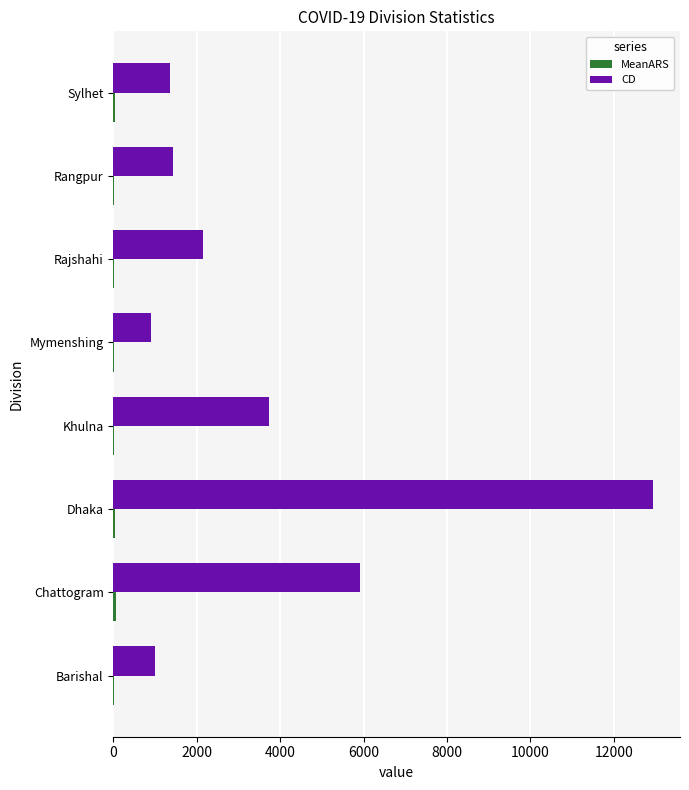

What is the sum of all CD values?

29439.0